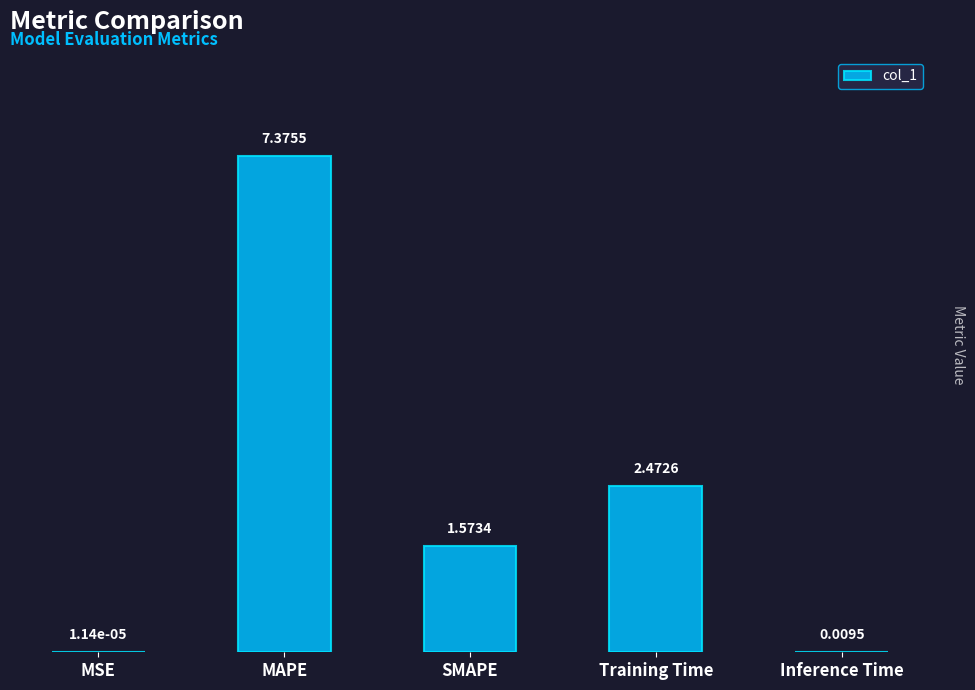

At which label is the value closest to 3?

Training Time